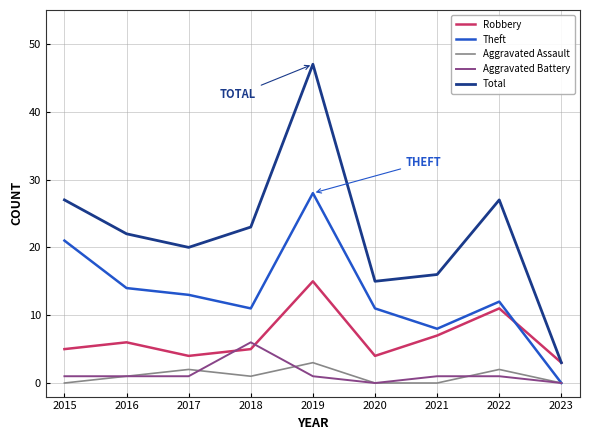

True or false: Aggravated Battery has a value of 1 at 2015.

True